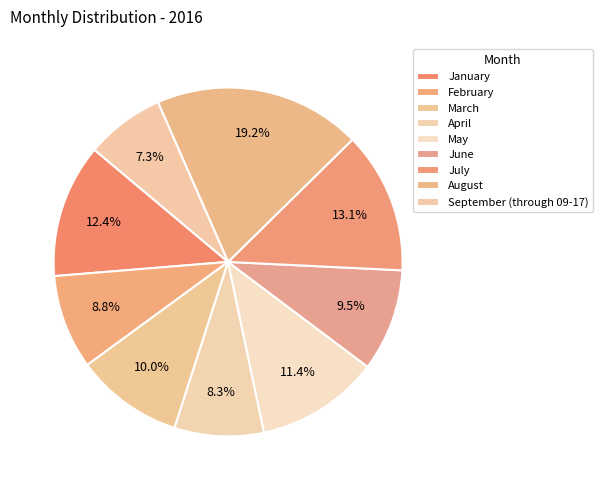

Count the number of slices in the pie.

9